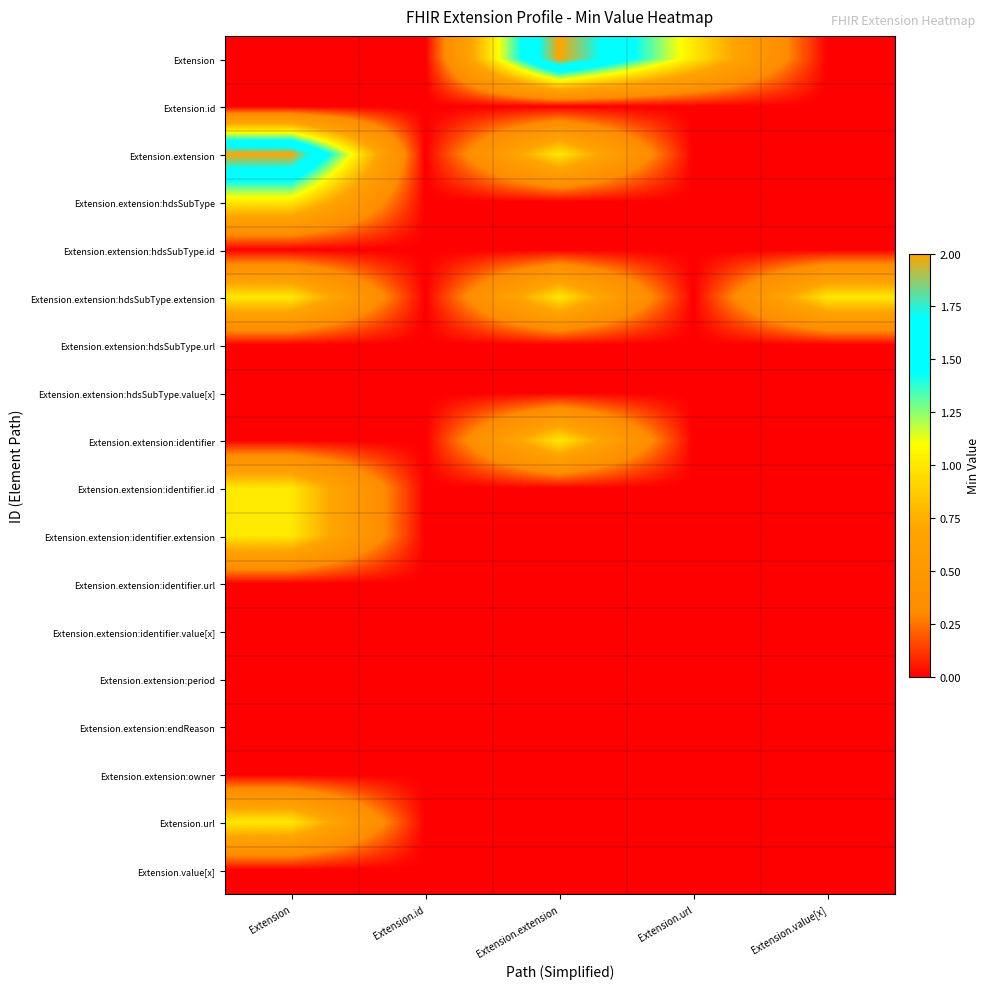

Reading left to right, list all the values displayed in this chart.

Extension: Extension=0	Extension.id=0	Extension.extension=2	Extension.url=1	Extension.value[x]=0
Extension.id: Extension=0	Extension.id=0	Extension.extension=0	Extension.url=0	Extension.value[x]=0
Extension.extension: Extension=2	Extension.id=0	Extension.extension=1	Extension.url=0	Extension.value[x]=0
Extension.extension:hdsSubType: Extension=1	Extension.id=0	Extension.extension=0	Extension.url=0	Extension.value[x]=0
Extension.extension:hdsSubType.id: Extension=0	Extension.id=0	Extension.extension=0	Extension.url=0	Extension.value[x]=0
Extension.extension:hdsSubType.extension: Extension=1	Extension.id=0	Extension.extension=1	Extension.url=0	Extension.value[x]=1
Extension.extension:hdsSubType.url: Extension=0	Extension.id=0	Extension.extension=0	Extension.url=0	Extension.value[x]=0
Extension.extension:hdsSubType.value[x]: Extension=0	Extension.id=0	Extension.extension=0	Extension.url=0	Extension.value[x]=0
Extension.extension:identifier: Extension=0	Extension.id=0	Extension.extension=1	Extension.url=0	Extension.value[x]=0
Extension.extension:identifier.id: Extension=1	Extension.id=0	Extension.extension=0	Extension.url=0	Extension.value[x]=0
Extension.extension:identifier.extension: Extension=1	Extension.id=0	Extension.extension=0	Extension.url=0	Extension.value[x]=0
Extension.extension:identifier.url: Extension=0	Extension.id=0	Extension.extension=0	Extension.url=0	Extension.value[x]=0
Extension.extension:identifier.value[x]: Extension=0	Extension.id=0	Extension.extension=0	Extension.url=0	Extension.value[x]=0
Extension.extension:period: Extension=0	Extension.id=0	Extension.extension=0	Extension.url=0	Extension.value[x]=0
Extension.extension:endReason: Extension=0	Extension.id=0	Extension.extension=0	Extension.url=0	Extension.value[x]=0
Extension.extension:owner: Extension=0	Extension.id=0	Extension.extension=0	Extension.url=0	Extension.value[x]=0
Extension.url: Extension=1	Extension.id=0	Extension.extension=0	Extension.url=0	Extension.value[x]=0
Extension.value[x]: Extension=0	Extension.id=0	Extension.extension=0	Extension.url=0	Extension.value[x]=0